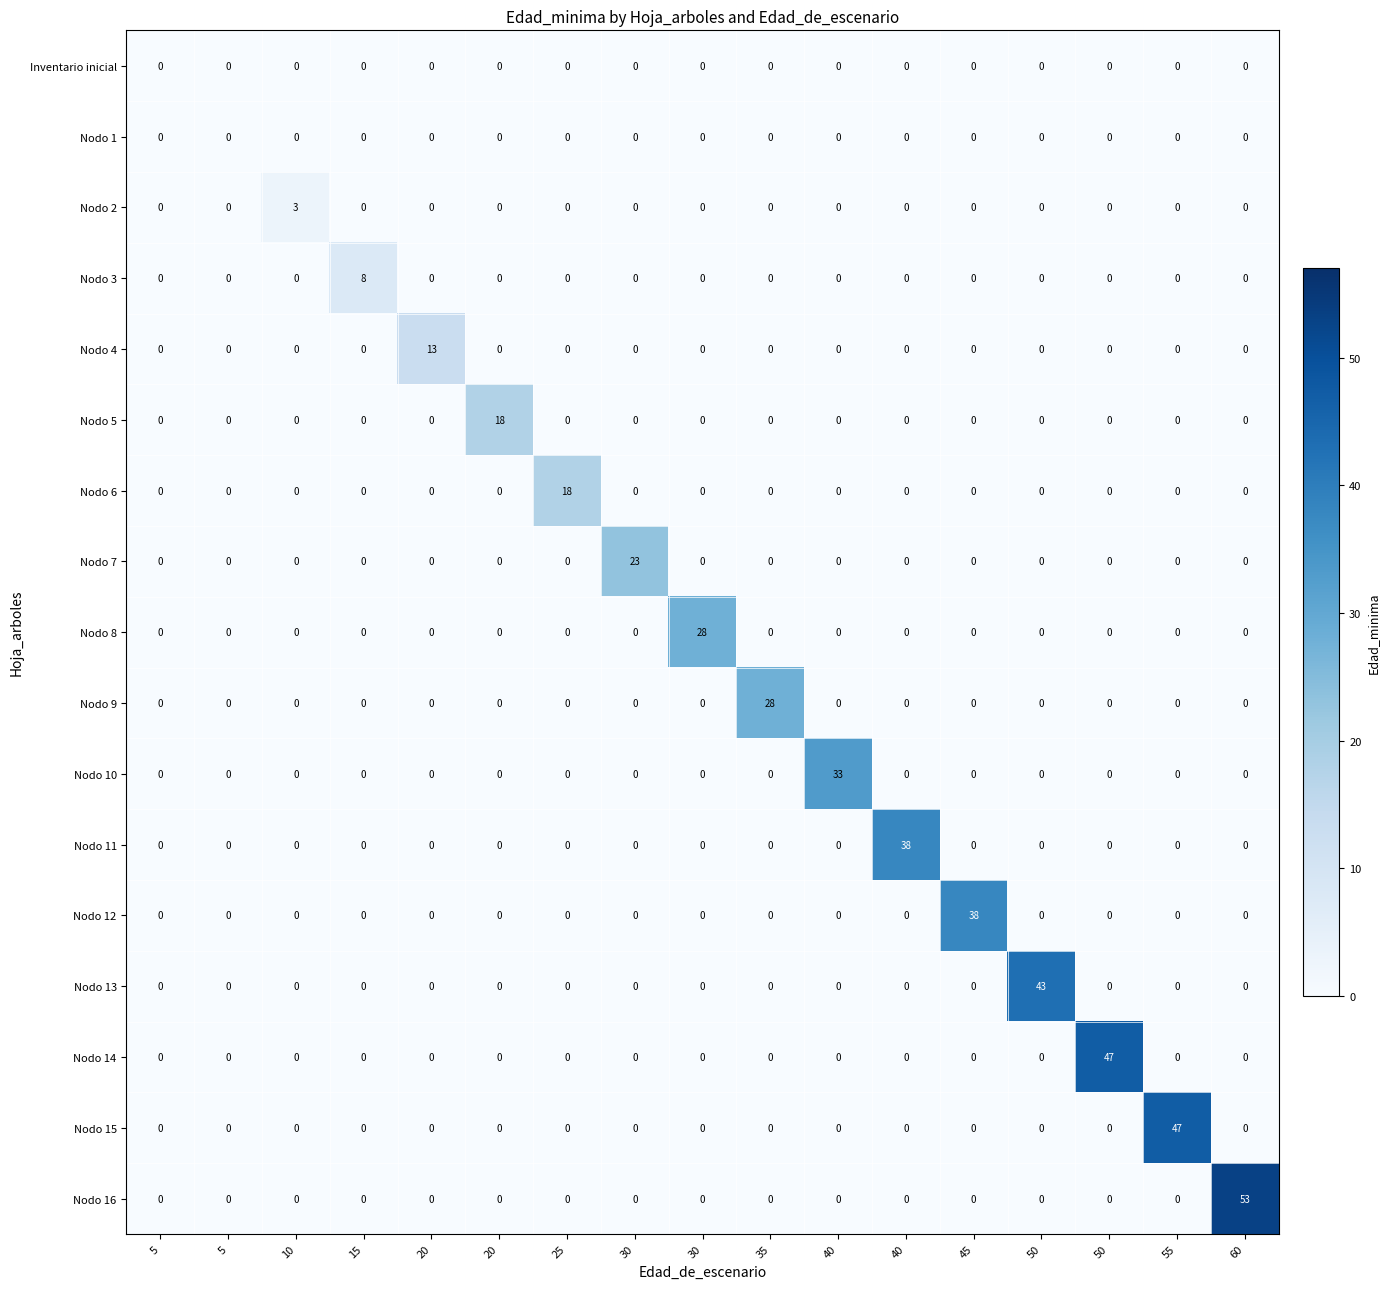

How many values in Nodo 11 are above zero?

1